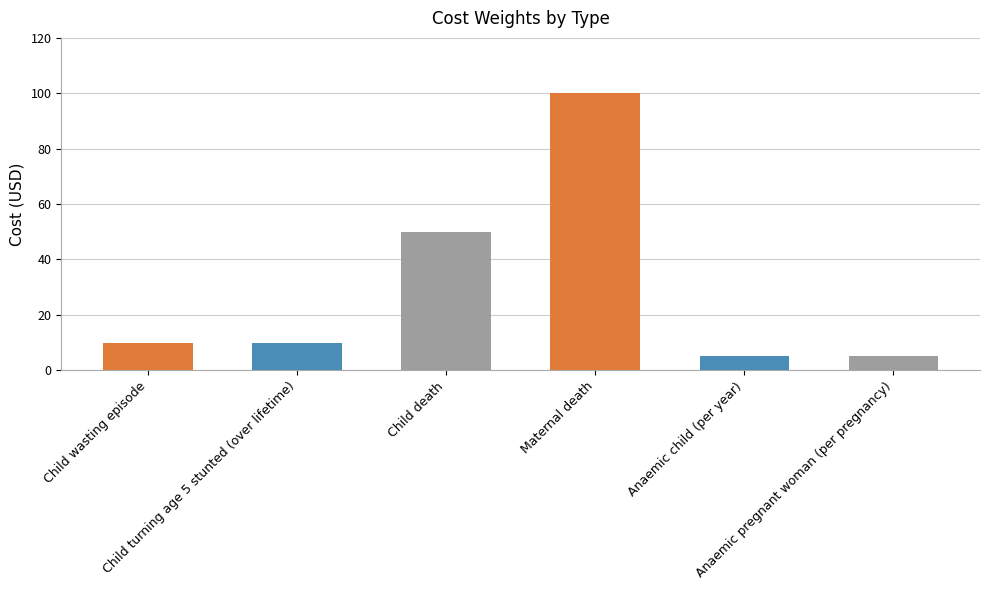

Which category has the highest value across all series?

Maternal death